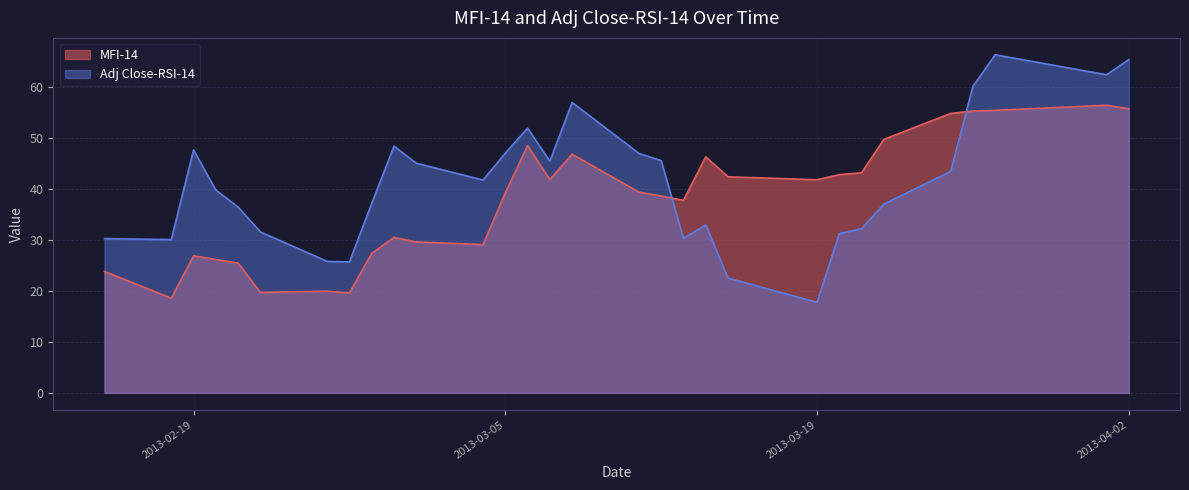

What is the value of the MFI-14 point at the 13th from the left?

39.2